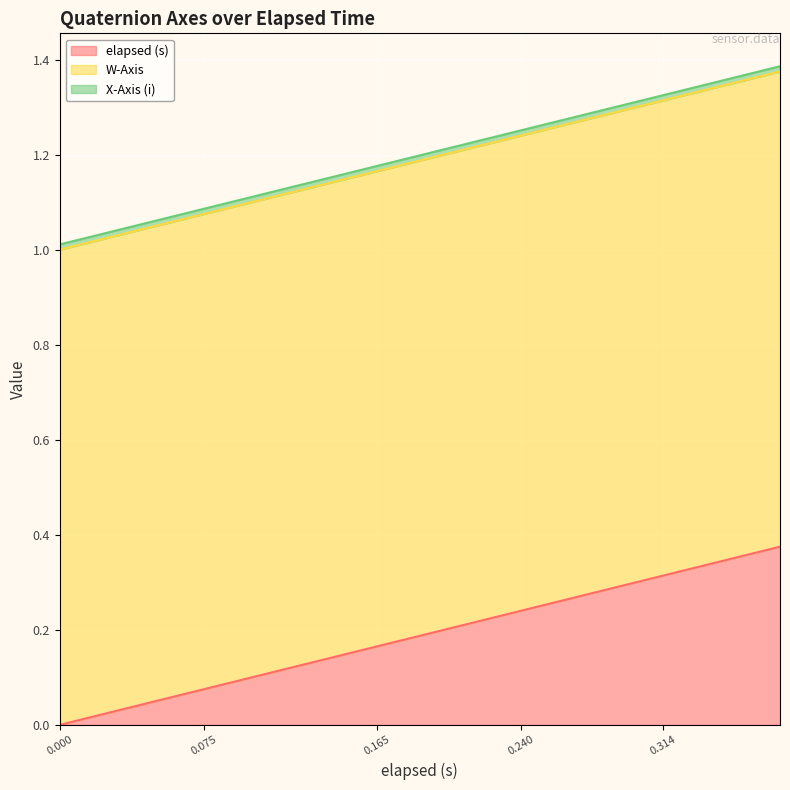

True or false: W-Axis has more than 2 interior local peaks.

False